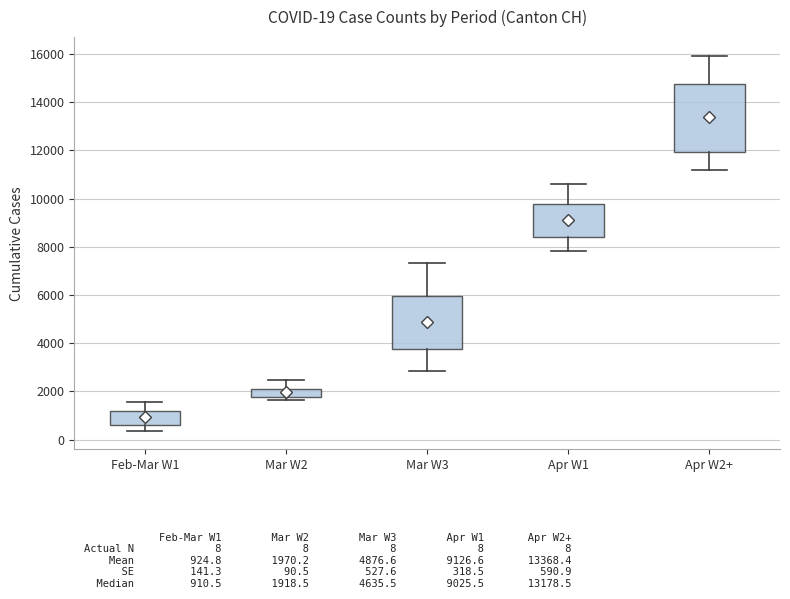

Which box's median line is the highest?

Apr W2+